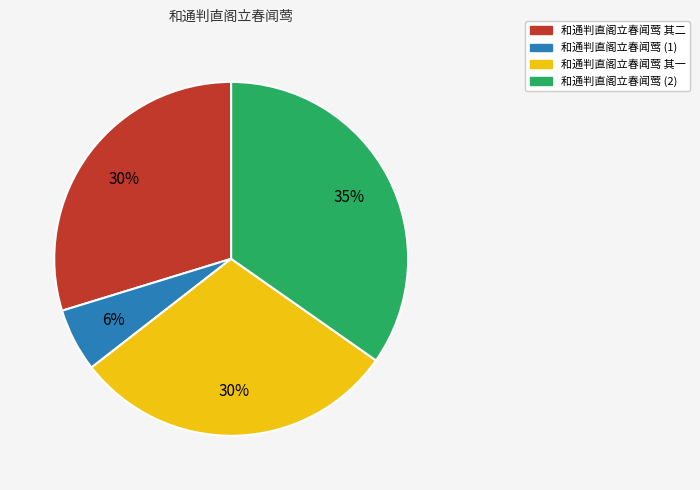

Does any single category account for the majority?

No